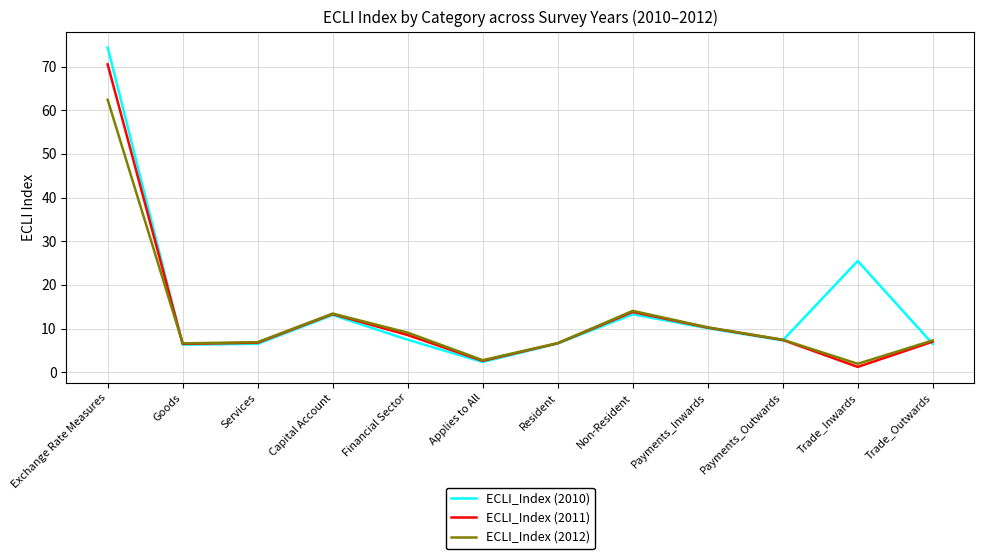

What is the approximate value of ECLI_Index (2010) at Trade_Outwards?

6.5